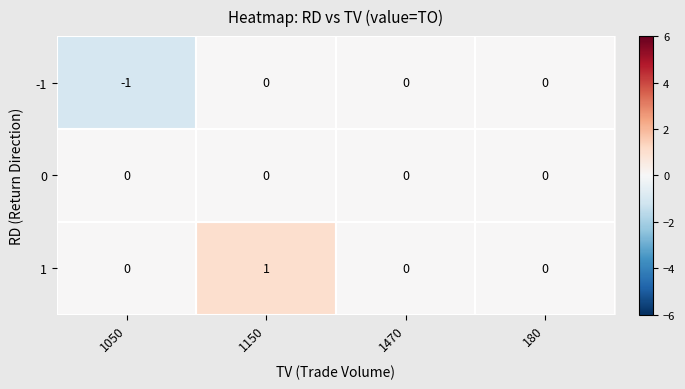

Rank the series by their average value, from highest to lowest.

1, 0, -1